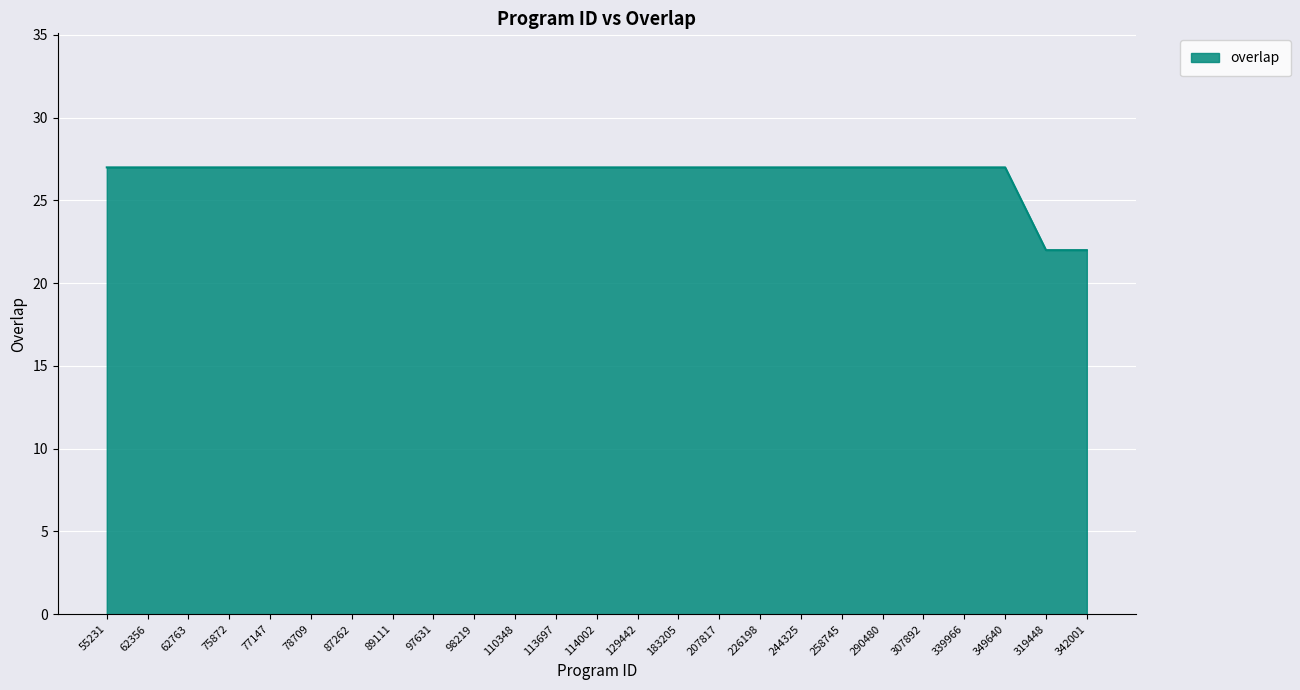

The chart shows a value of 46 at 207817. True or false?

False